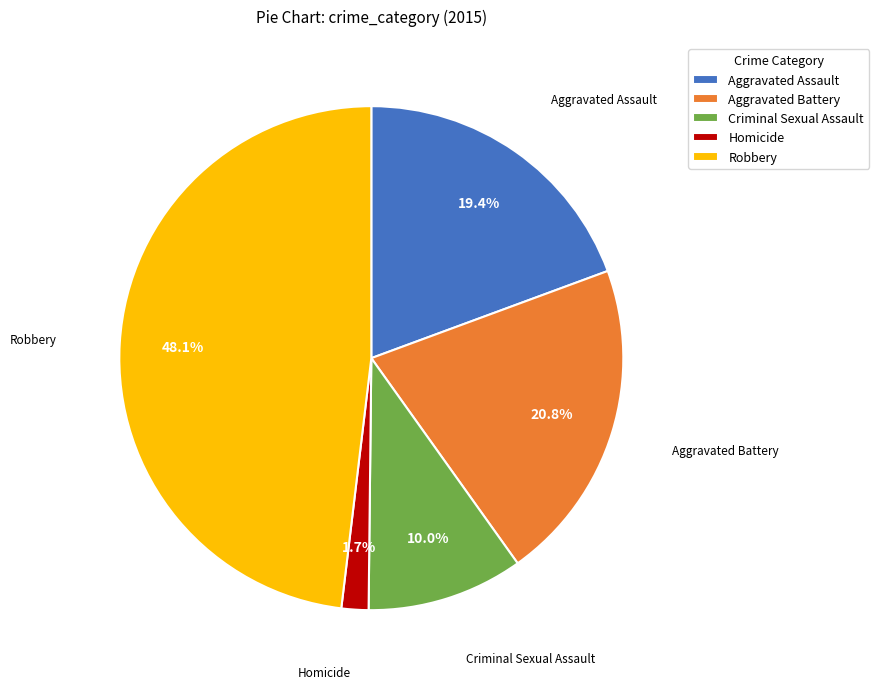

True or false: Homicide accounts for 2% of the total.

True